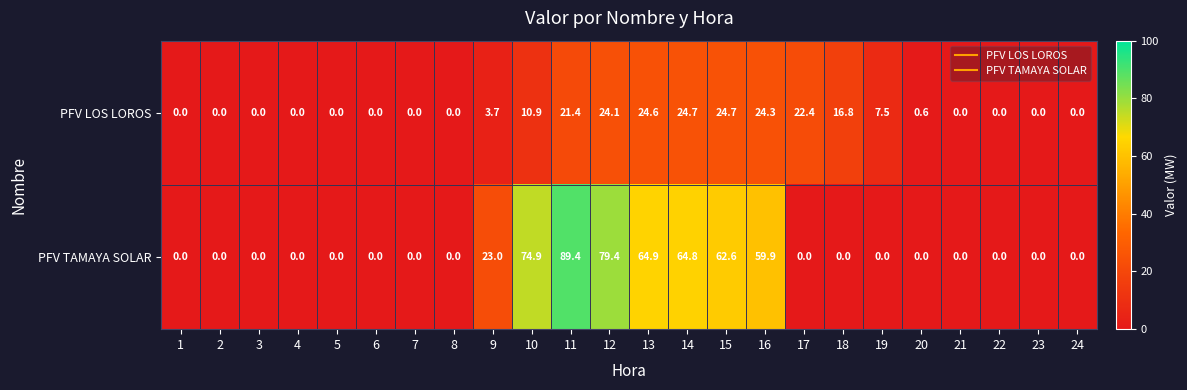

At which label is PFV TAMAYA SOLAR closest to 44?

16